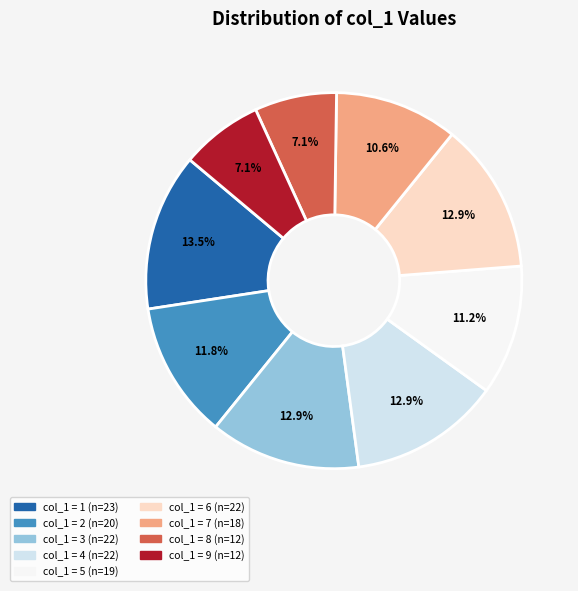

Does any single category account for the majority?

No